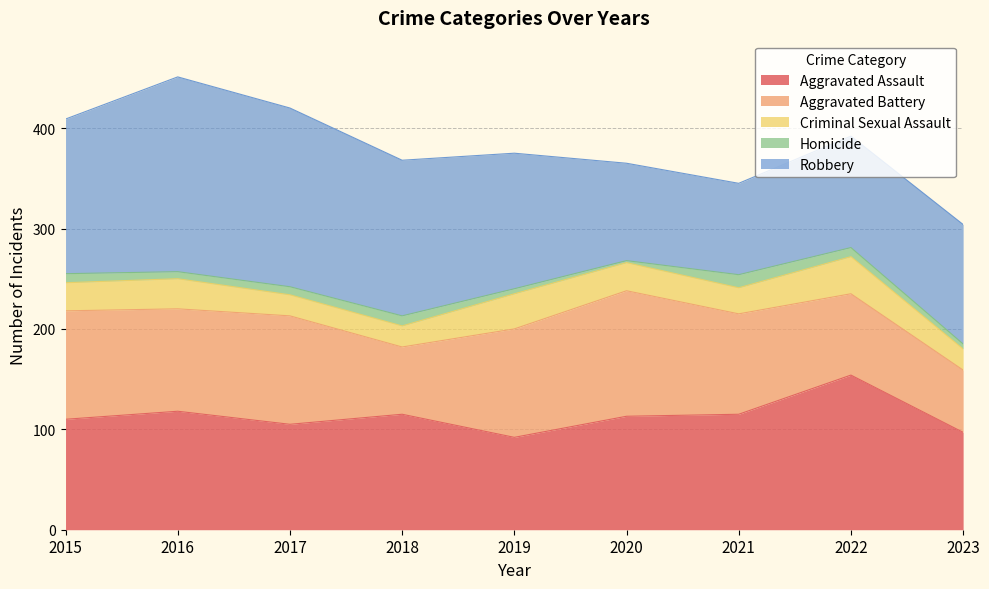

What is the difference between the maximum and minimum values in the Criminal Sexual Assault series?

16